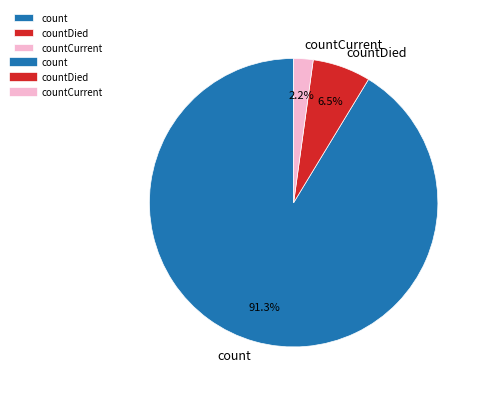

Does any single category account for the majority?

Yes